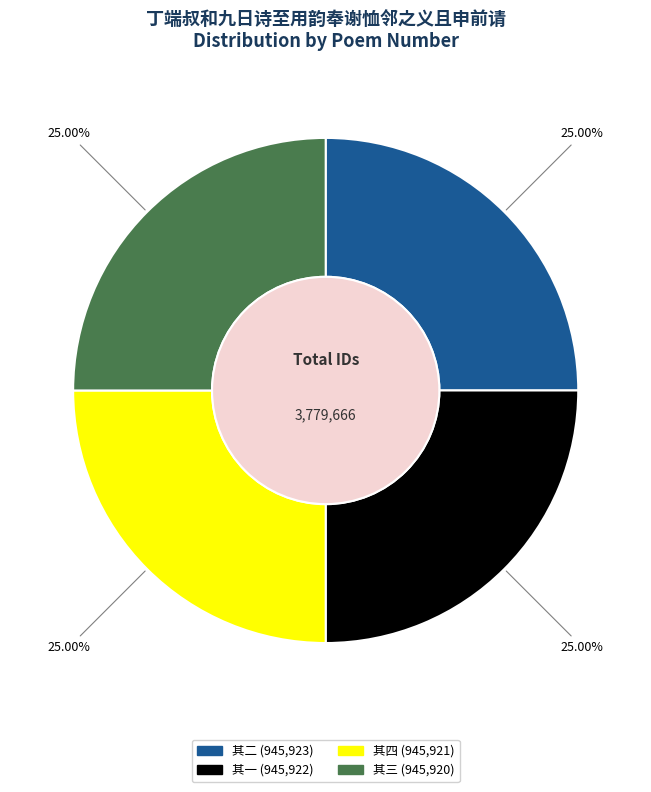

Does any single category account for the majority?

No